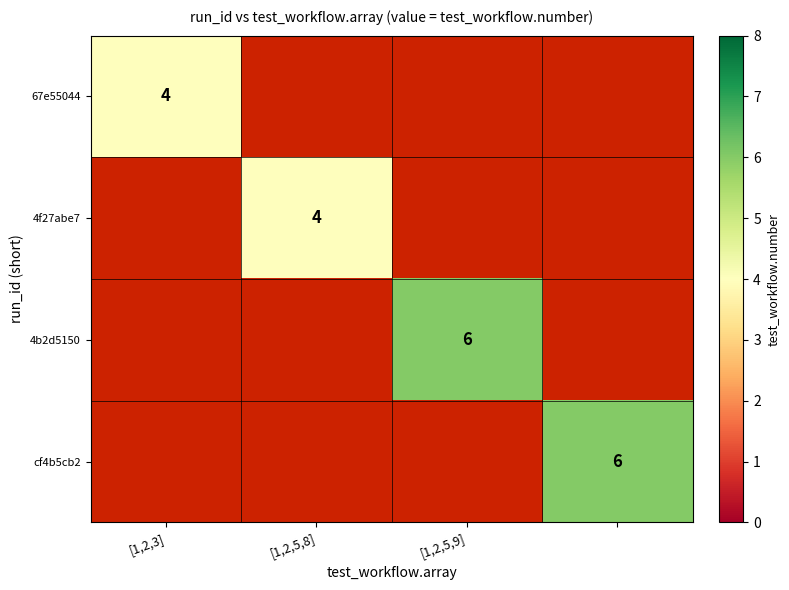

True or false: 67e55044 has a value of 4 at [1,2,3].

True